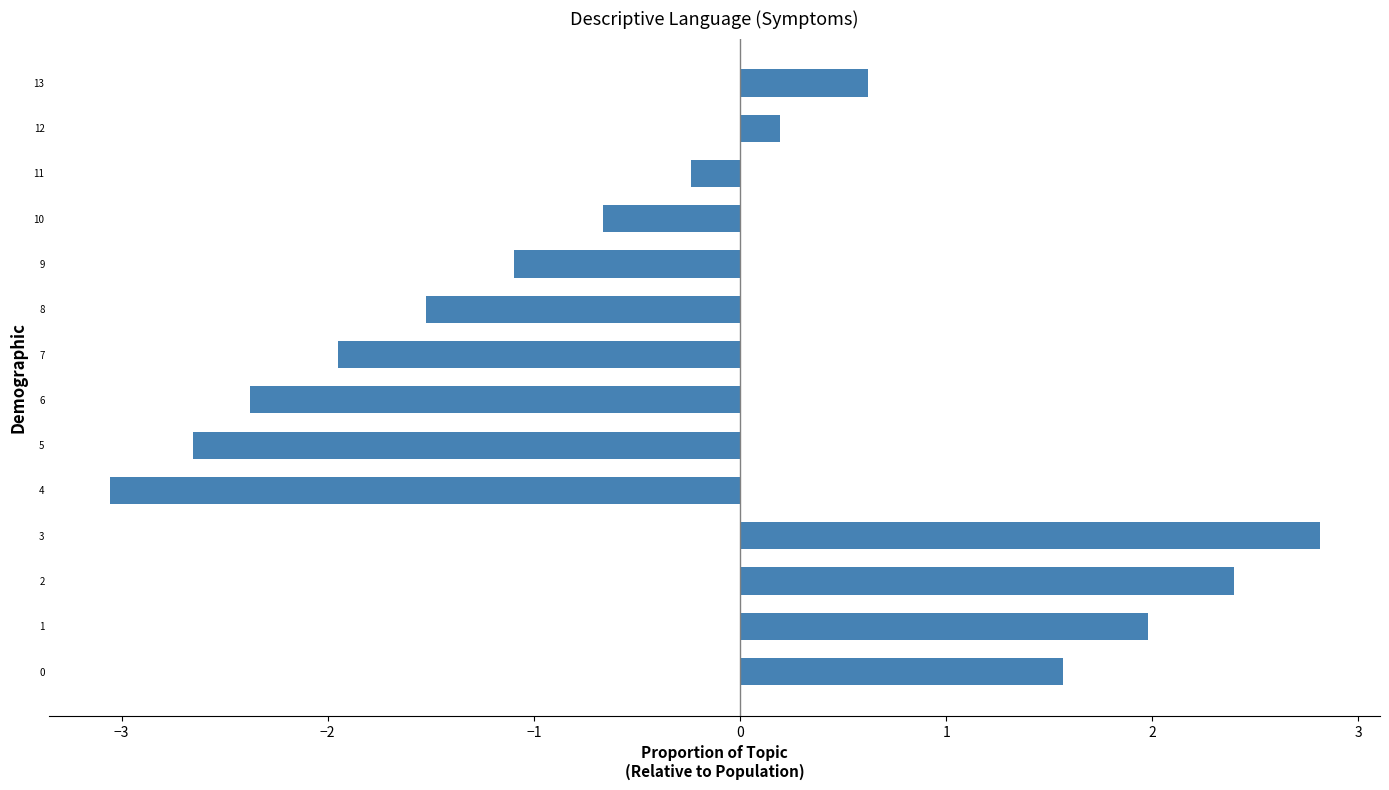

What is the approximate value at 3?

2.8